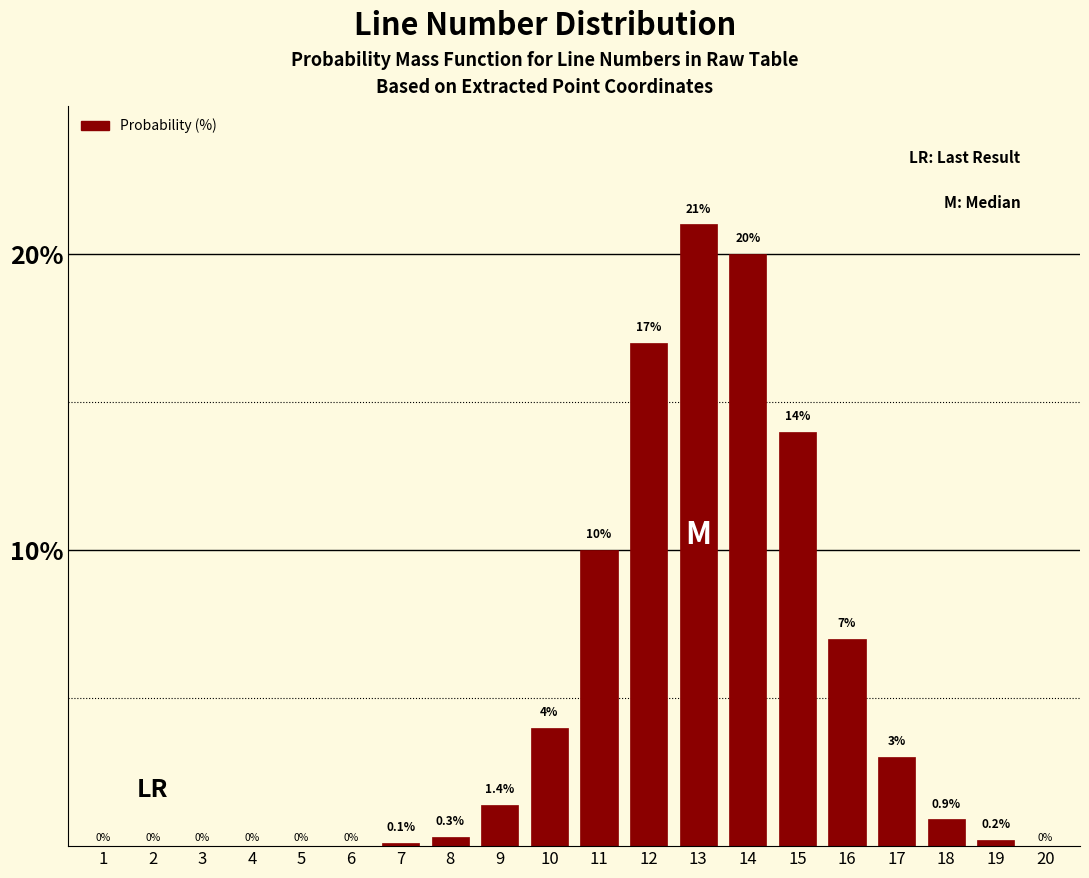

Reading right to left, extract all data points from this chart.

20=0.0	19=0.2	18=0.9	17=3.0	16=7.0	15=14.0	14=20.0	13=21.0	12=17.0	11=10.0	10=4.0	9=1.4	8=0.3	7=0.1	6=0.0	5=0.0	4=0.0	3=0.0	2=0.0	1=0.0